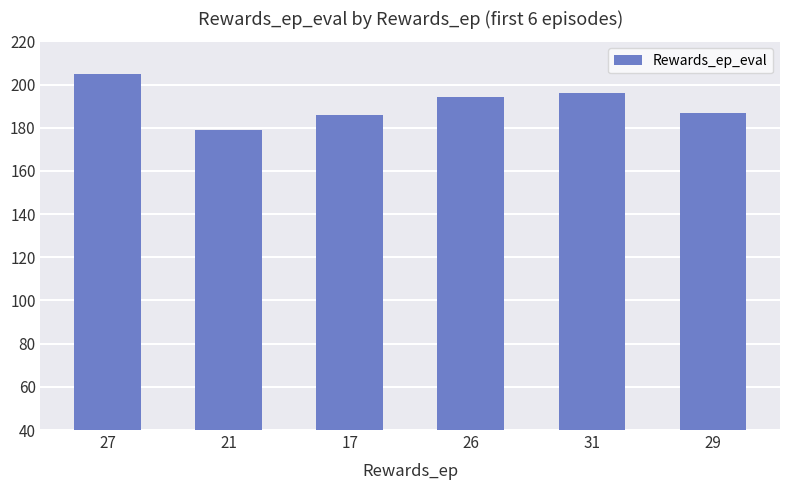

Which label corresponds to the smallest value in the chart?

21